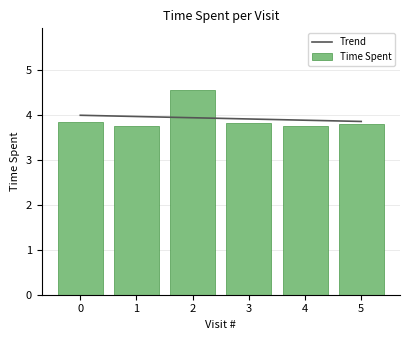

Between 1 and 3, which is larger?

1